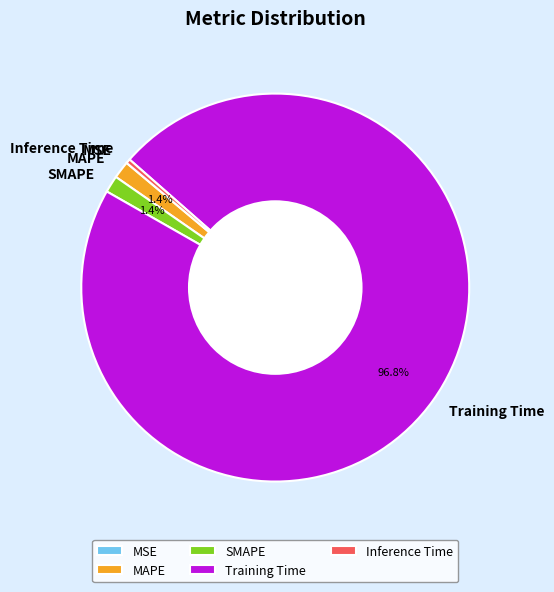

Which slice represents more than half of the pie?

Training Time